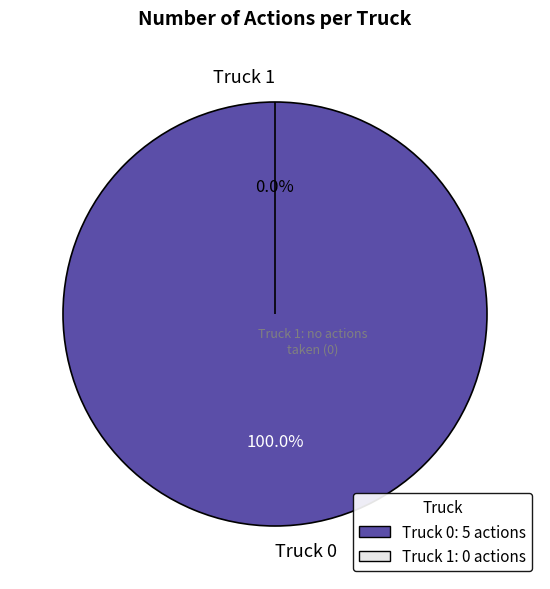

Does Truck 0 represent more than half of the total?

Yes